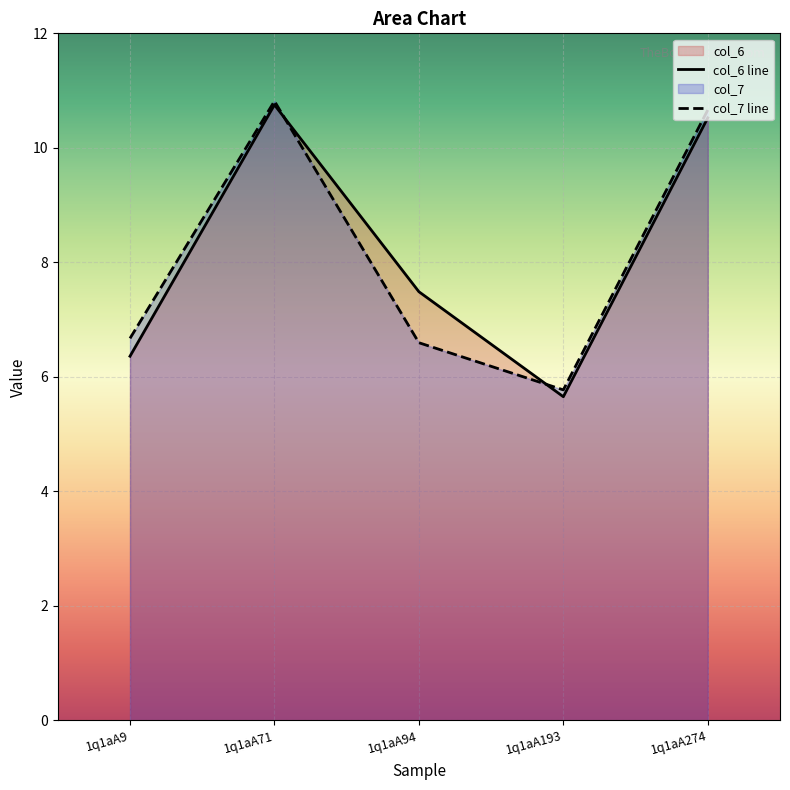

What is the total value across all series at 1q1aA9?

13.0